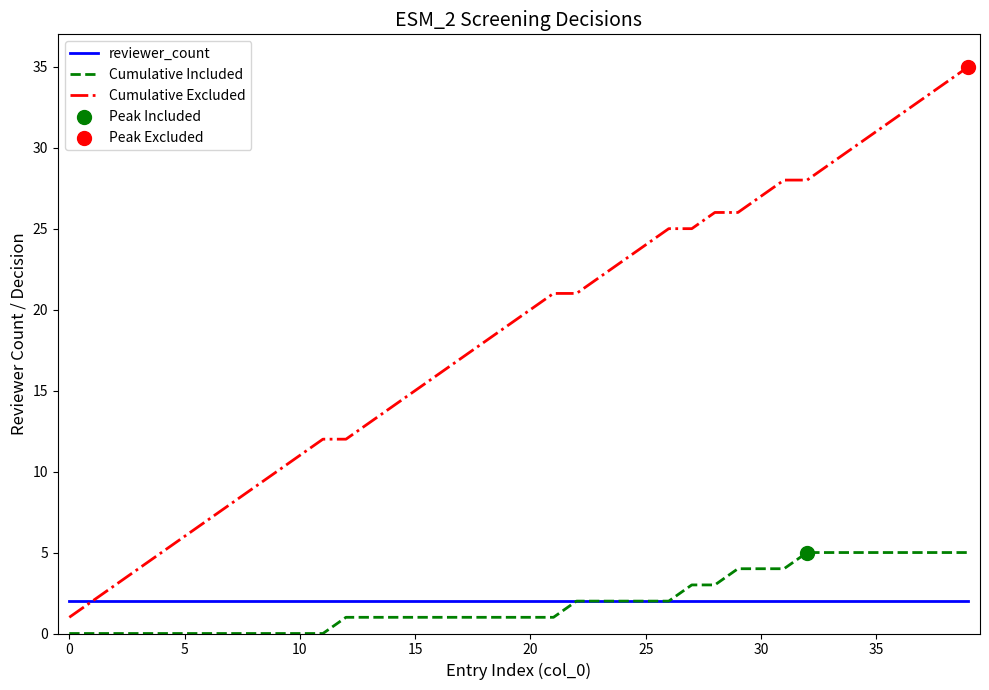

True or false: Cumulative Included and Cumulative Excluded intersect in this chart.

False